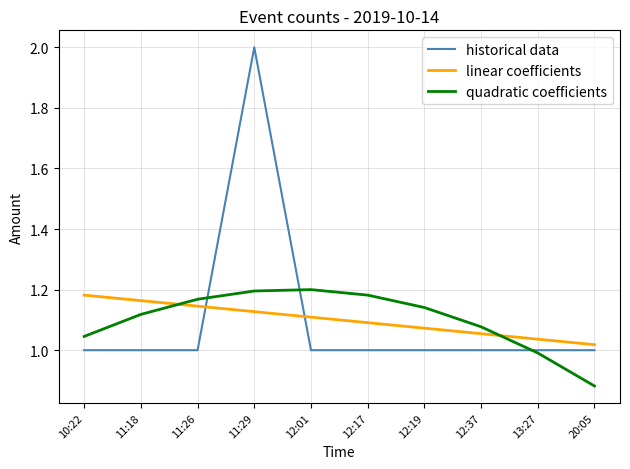

Is it true that historical data equals 1.0 at 20:05?

True